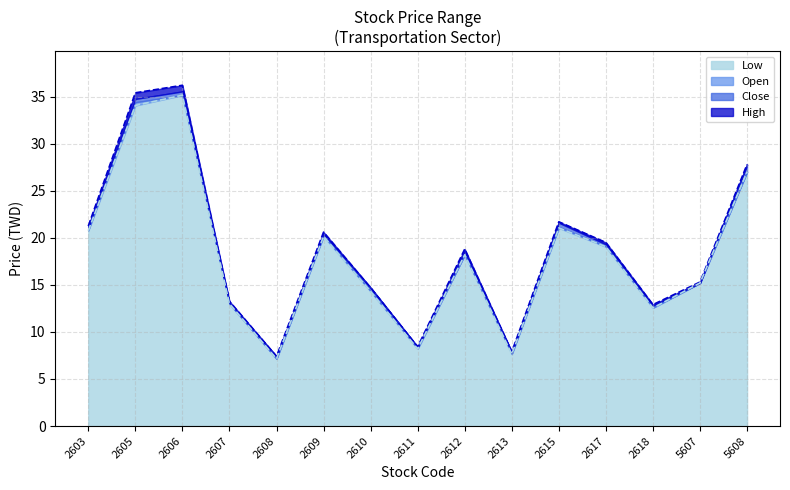

At which label does Open reach its minimum?

2608